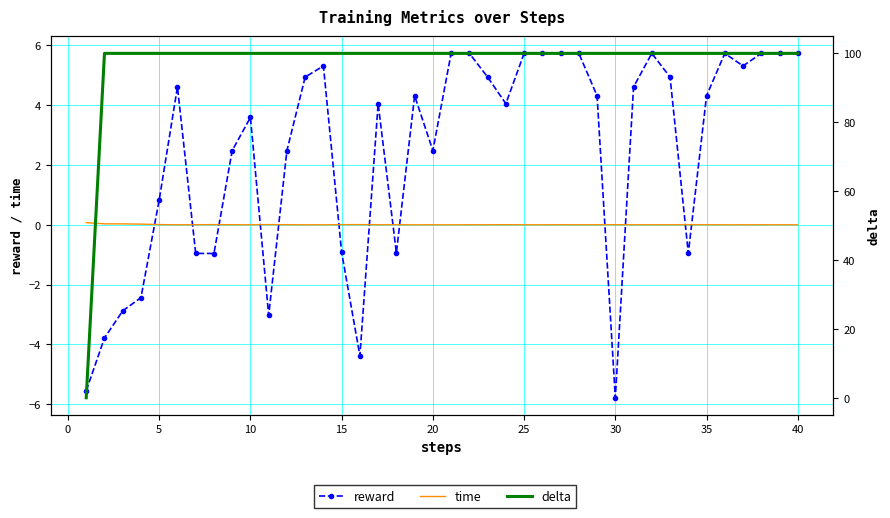

At how many categories does at least one series exceed 40?

39